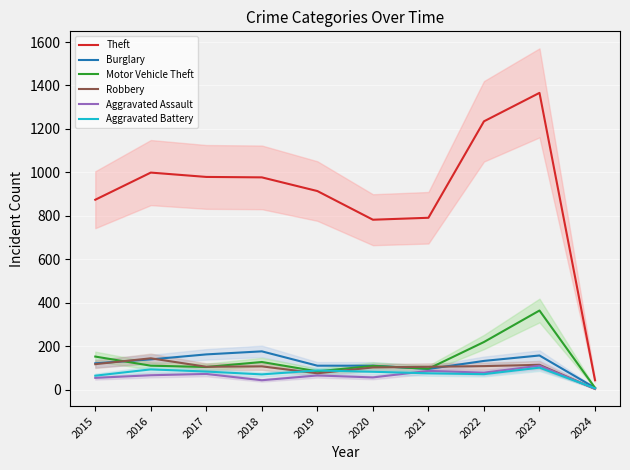

At which category is the sum across all series the highest?

2023